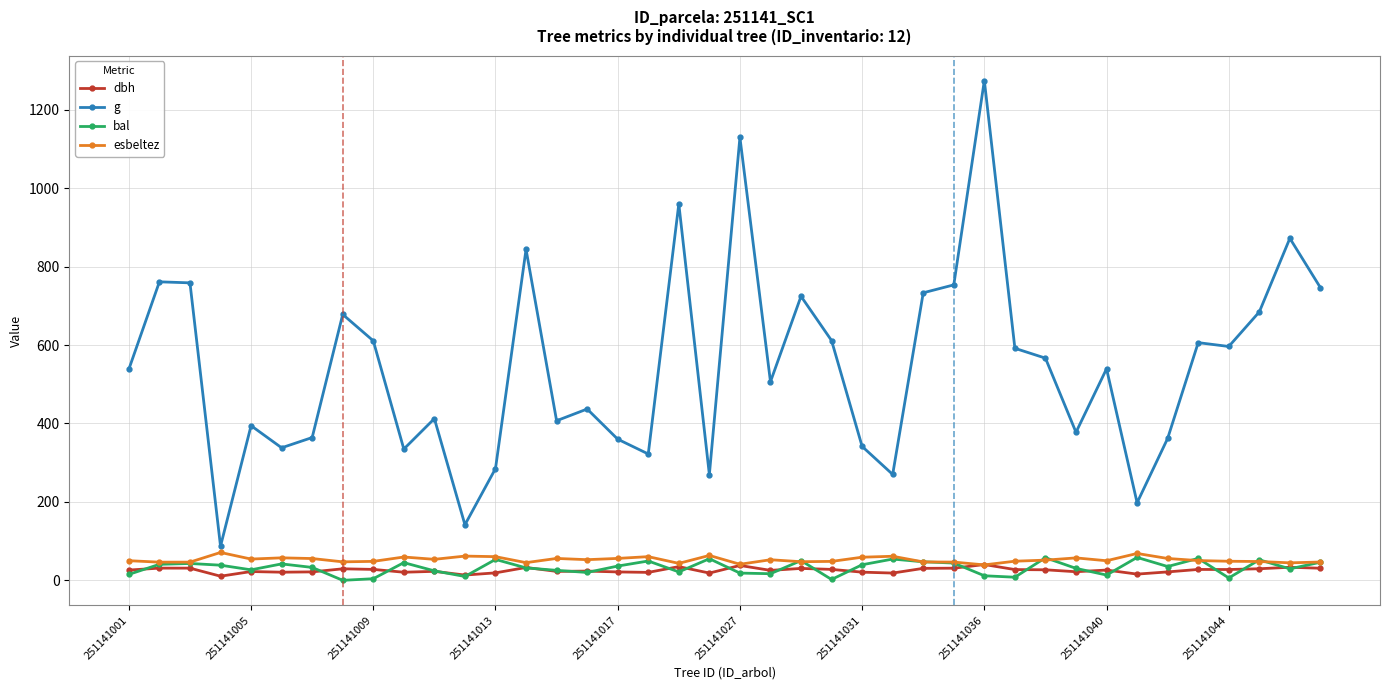

True or false: dbh and g cross at least once.

False